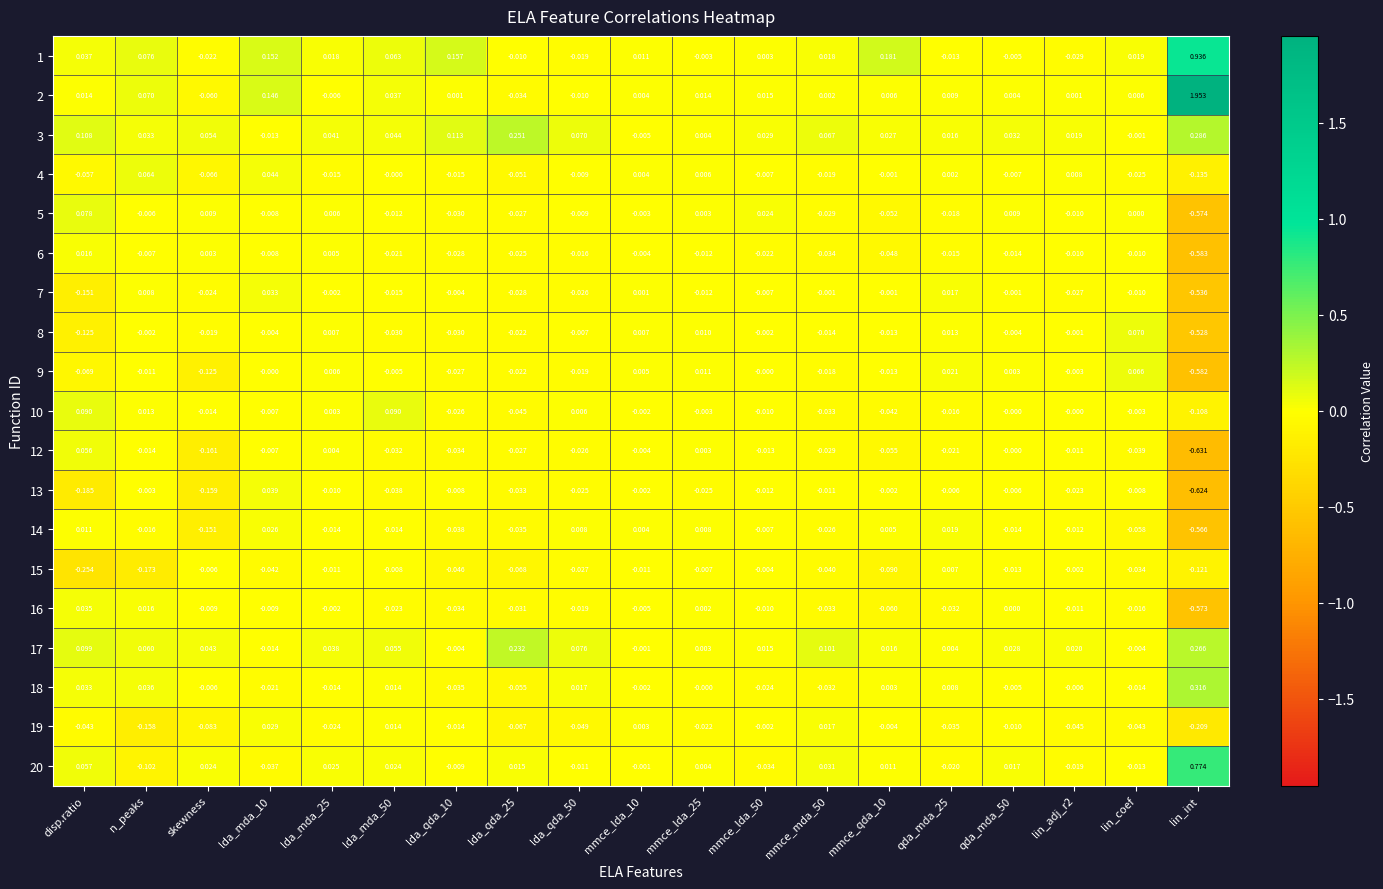

At which label does 4 reach its minimum?

lin_int